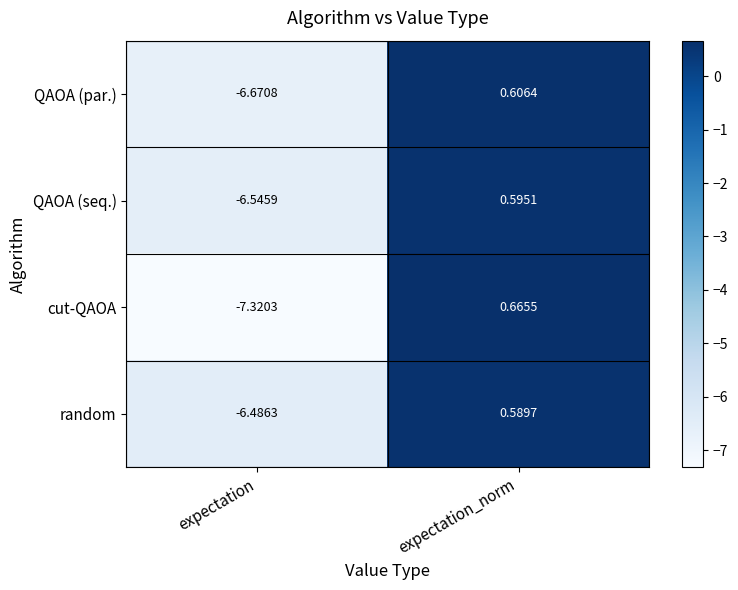

At expectation, list the series in order from largest to smallest.

random, QAOA (seq.), QAOA (par.), cut-QAOA